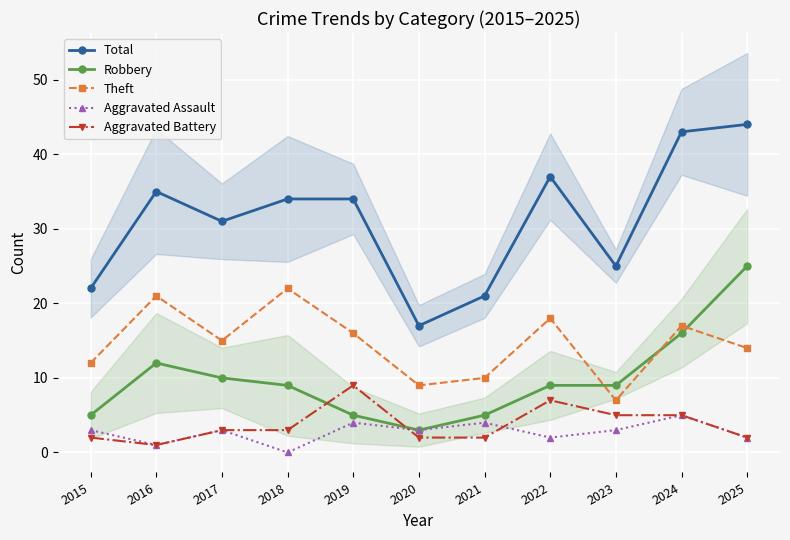

What is the lowest value of the Aggravated Battery series?

1